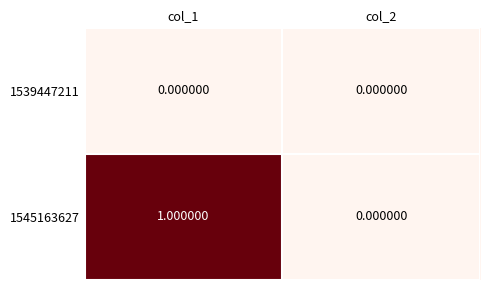

Which series has the largest total across all categories?

1545163627